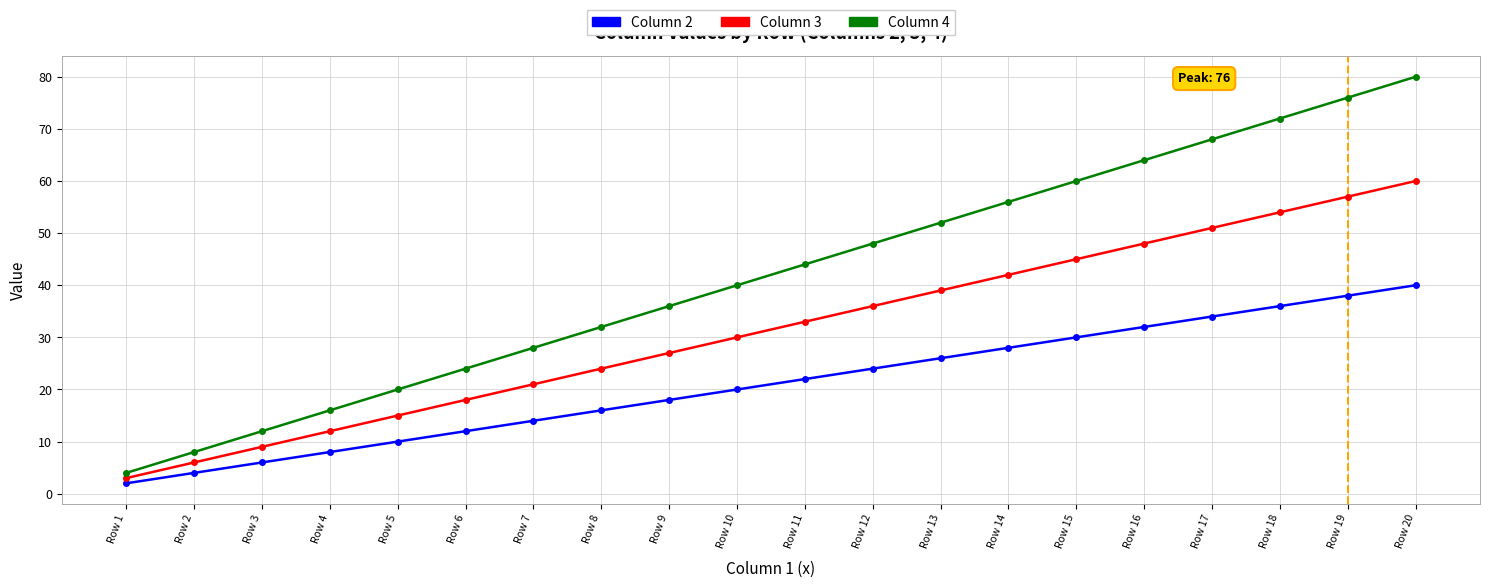

Which series changed the most between Row 9 and Row 15?

Column 4